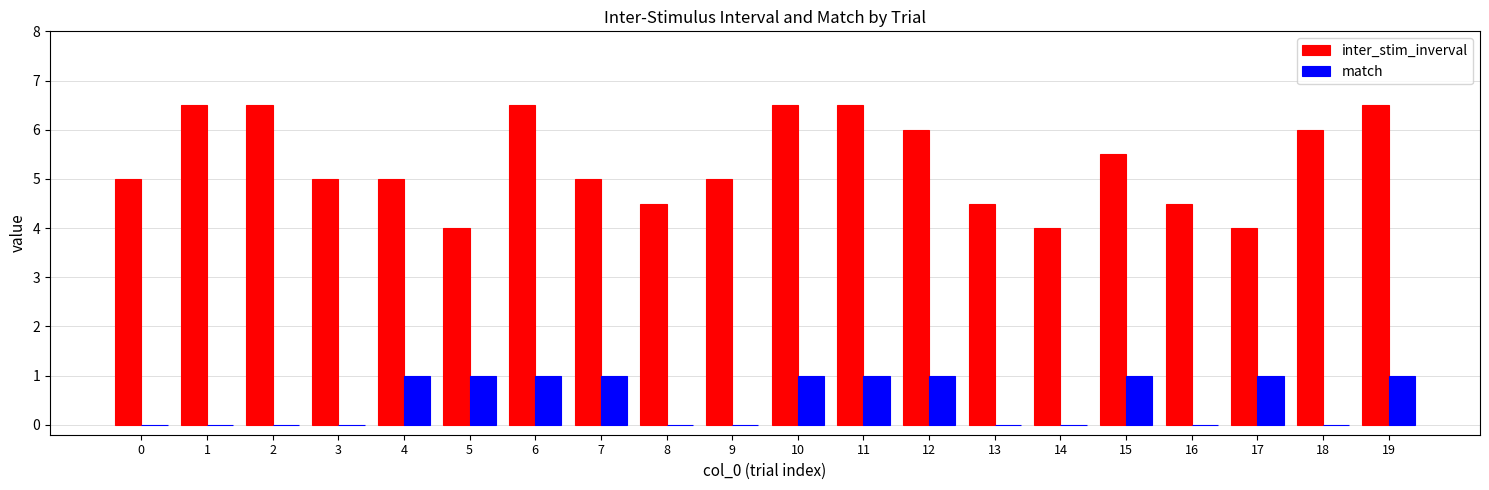

The value of inter_stim_inverval at 16 is 7.9. True or false?

False